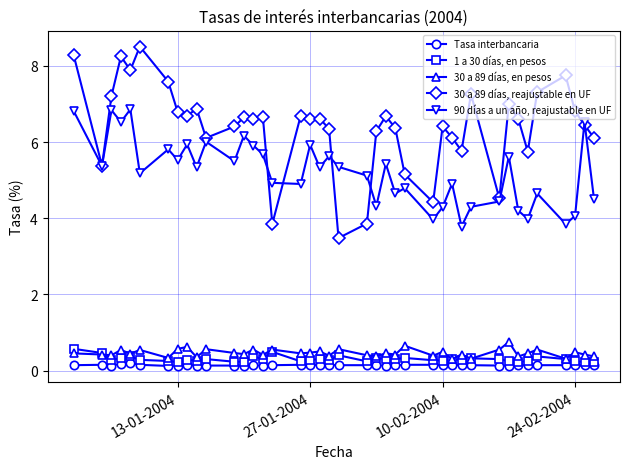

Which series has the largest total across all categories?

30 a 89 días, reajustable en UF